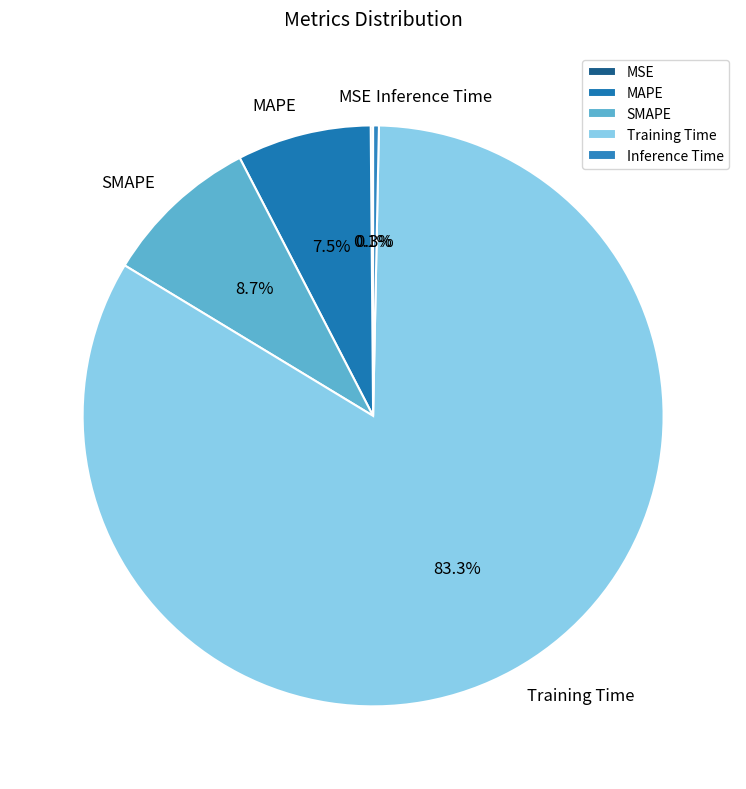

Between SMAPE and Inference Time, which is larger?

SMAPE